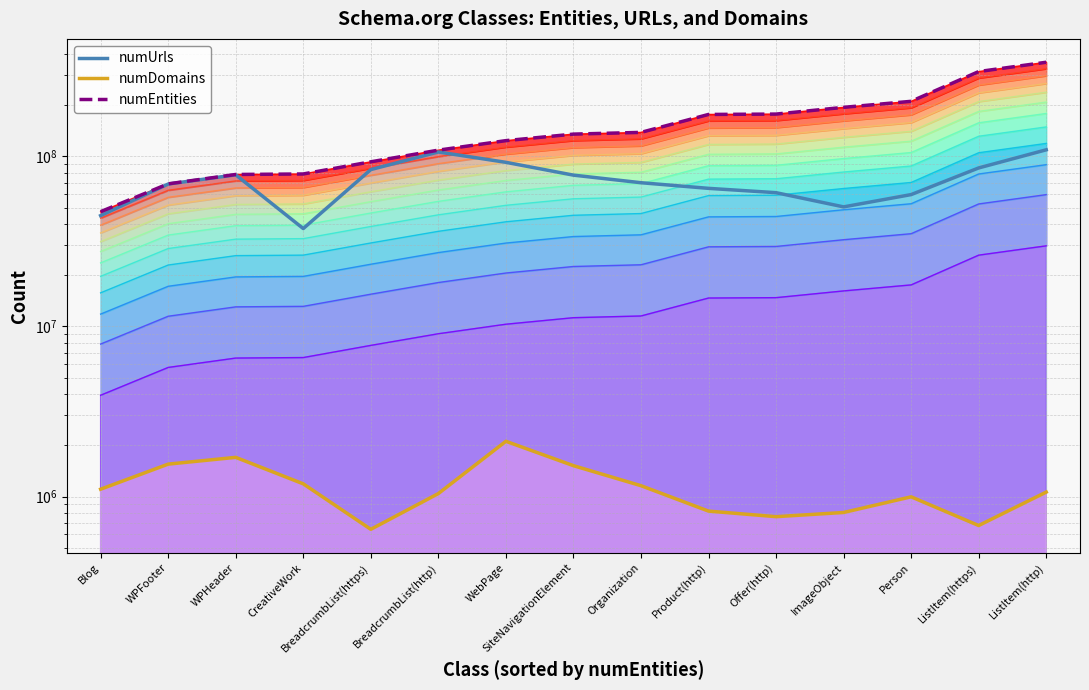

How many lines are shown in the chart?

3